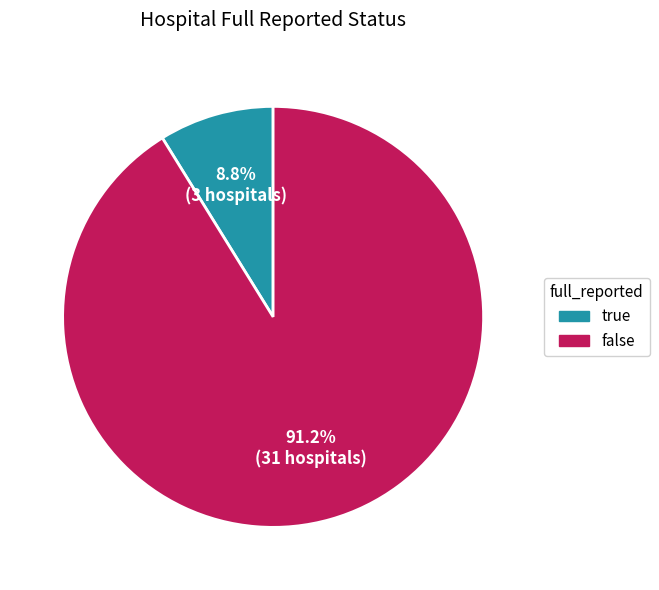

To the nearest percent, what is the average slice percentage?

50%